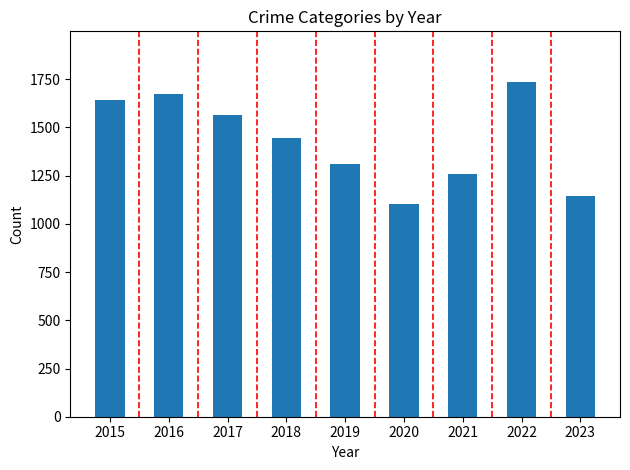

What is the minimum value shown in the chart?

1104